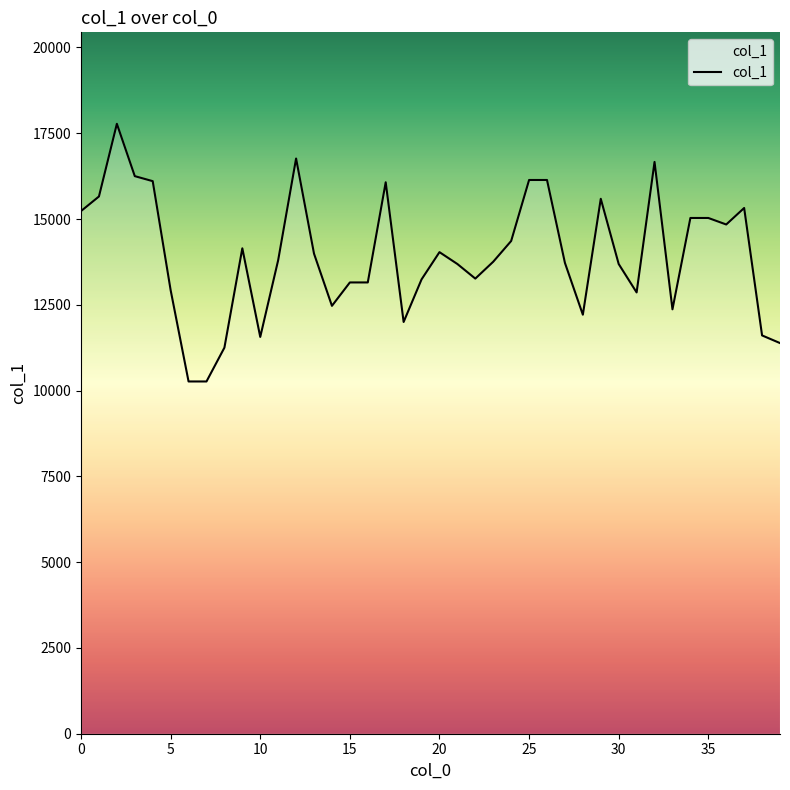

Is this an area chart (filled region under the line)?

No